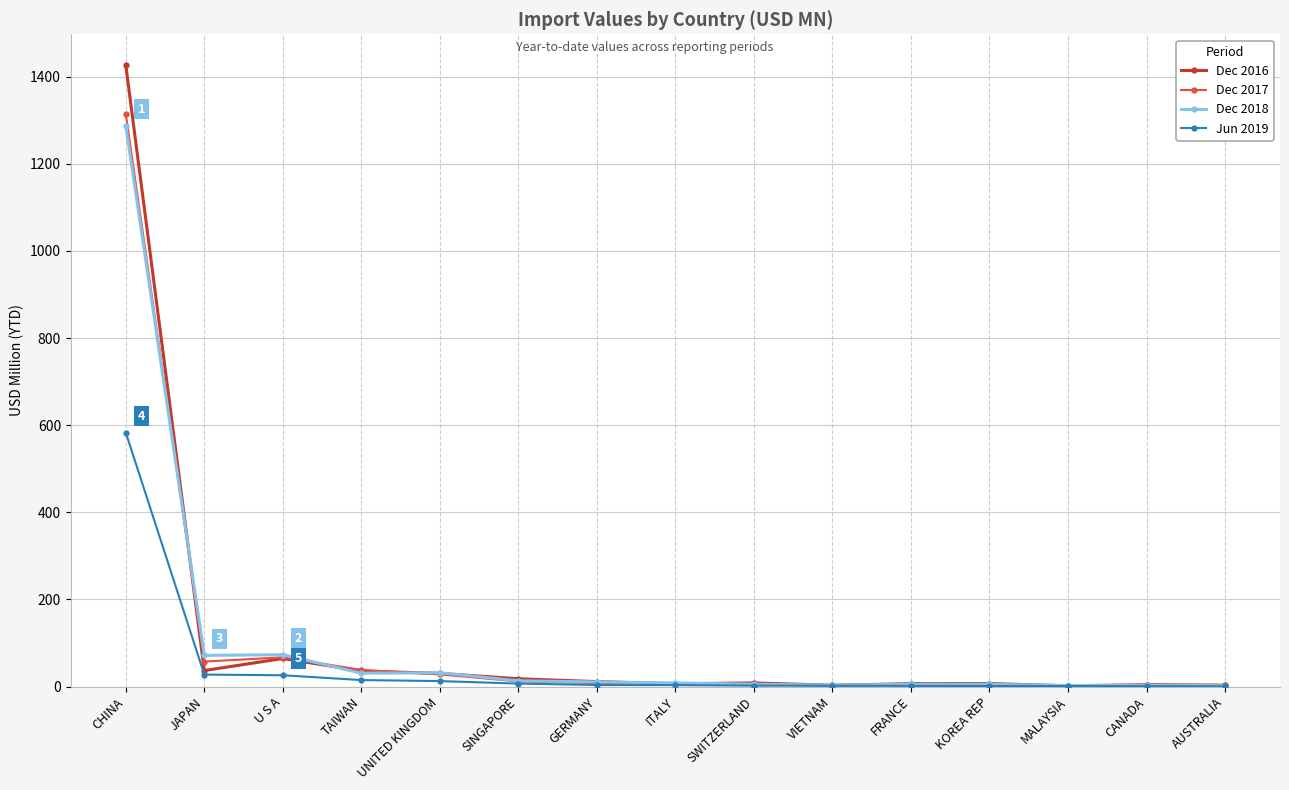

Between JAPAN and SINGAPORE, which series saw the biggest shift?

Dec 2018